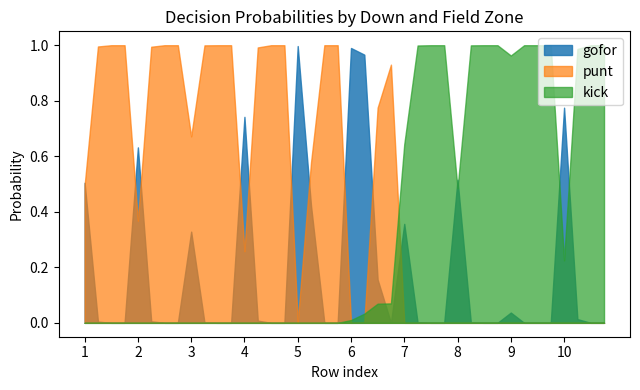

What is the difference between the maximum and second lowest values in the punt series?

1.0